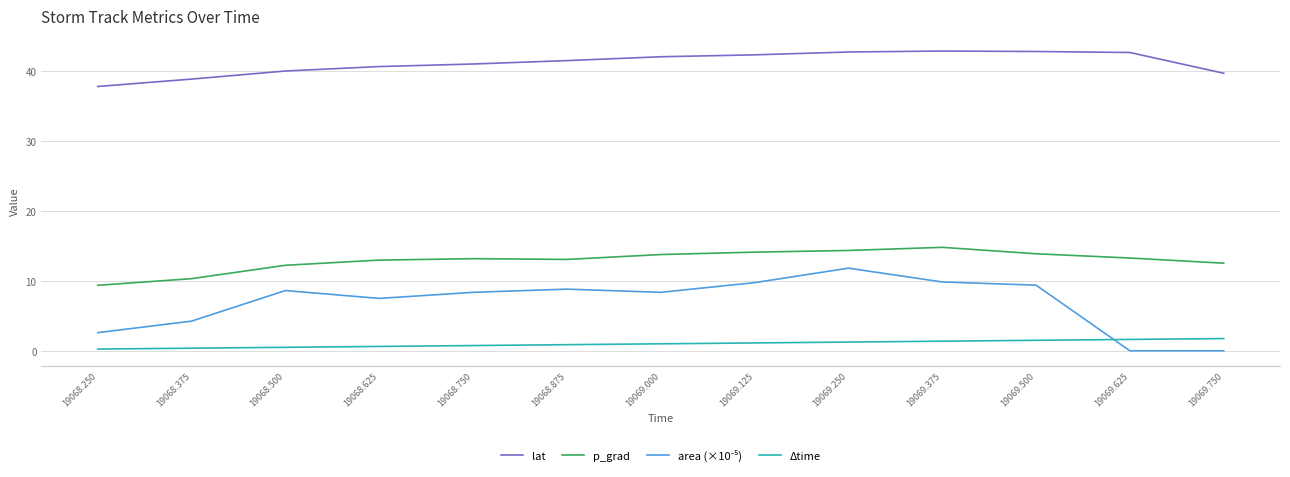

Count the number of data series in this chart.

4